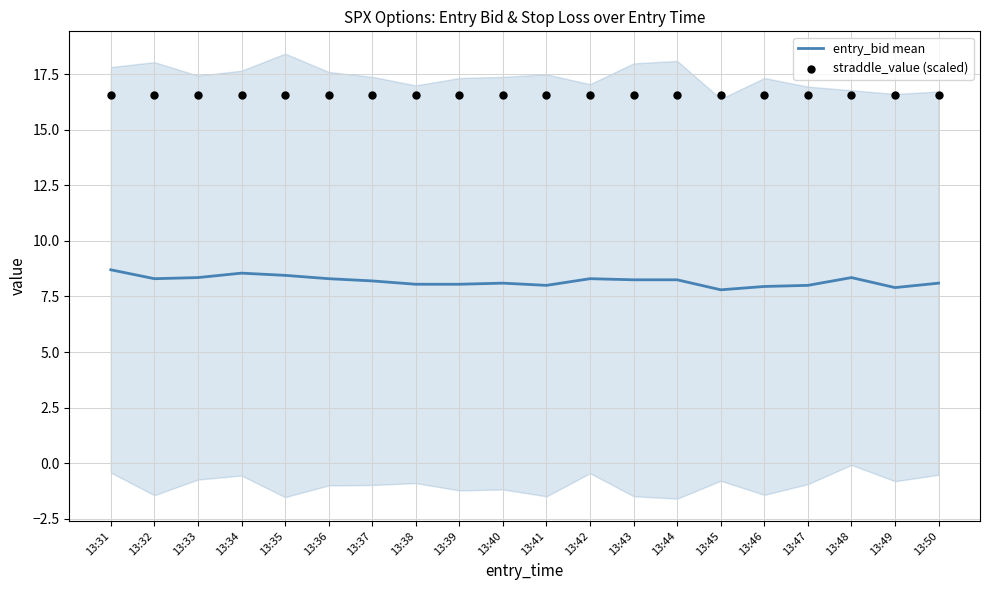

Is the value of straddle_value (scaled) at 13:43 greater than the value of entry_bid mean at 13:40?

Yes